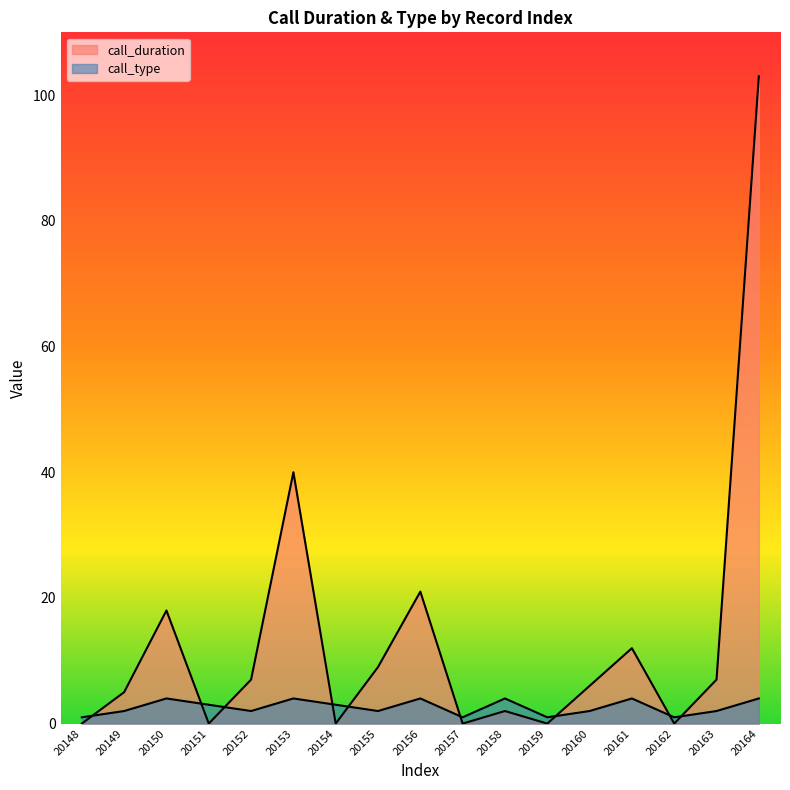

At how many categories does at least one series exceed 73?

1